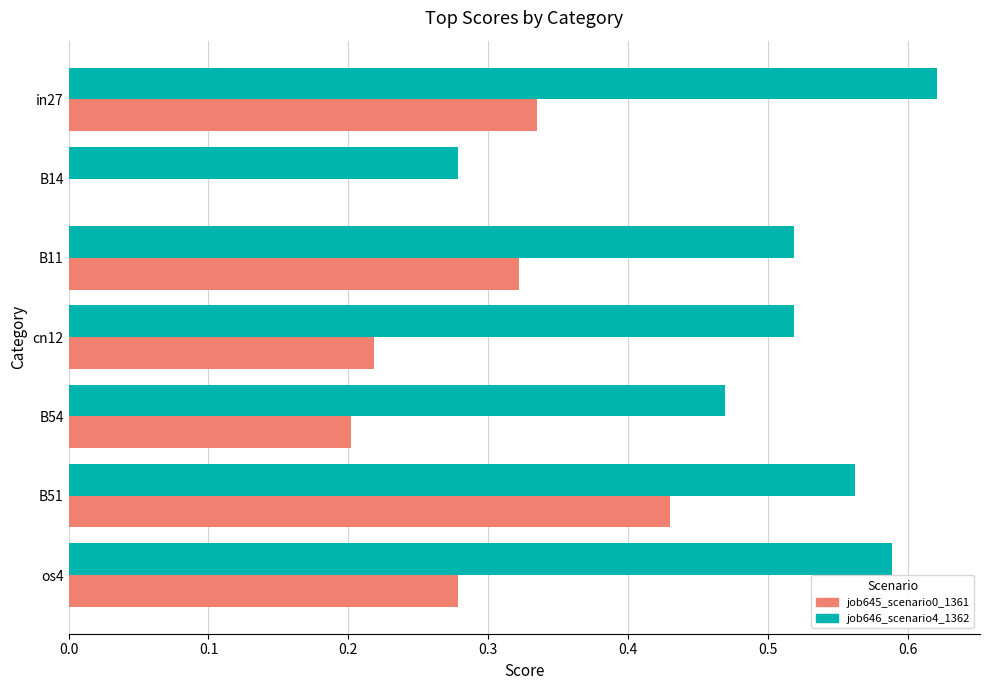

Between cn12 and B51, which series saw the biggest shift?

job645_scenario0_1361